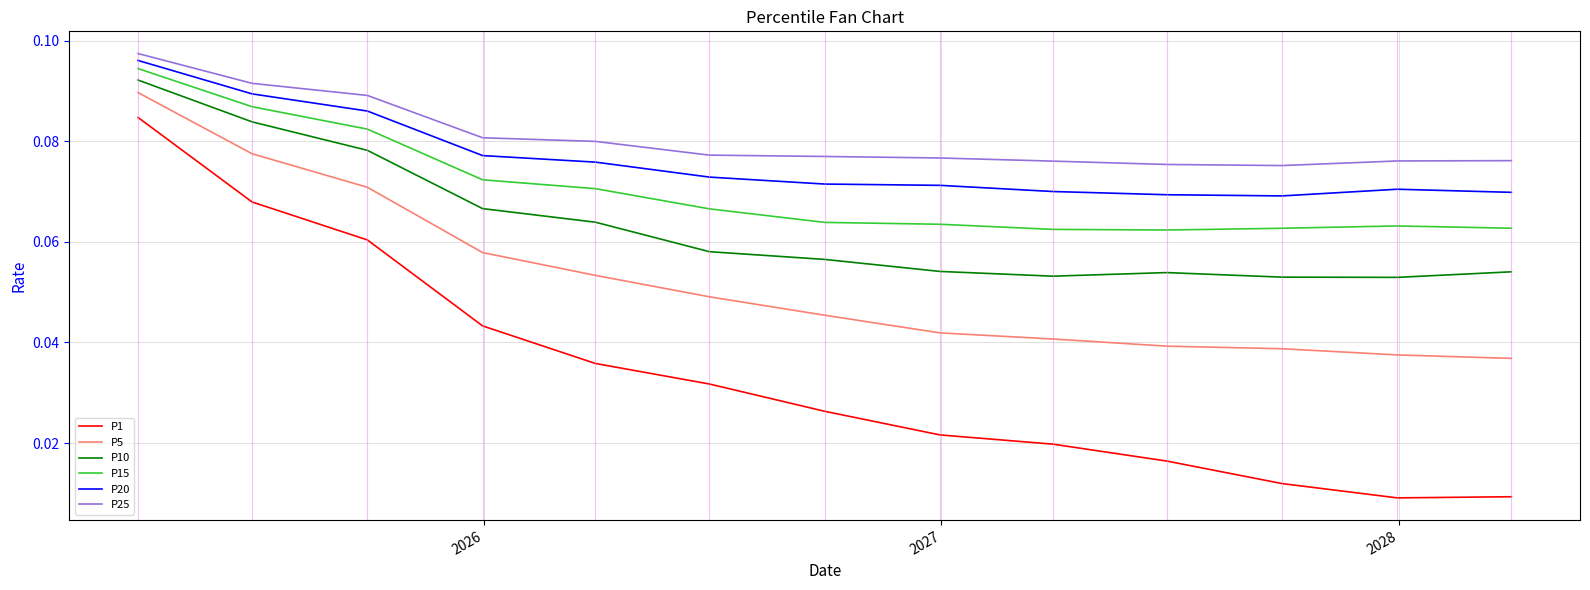

Which series has the largest range (max minus min)?

P1